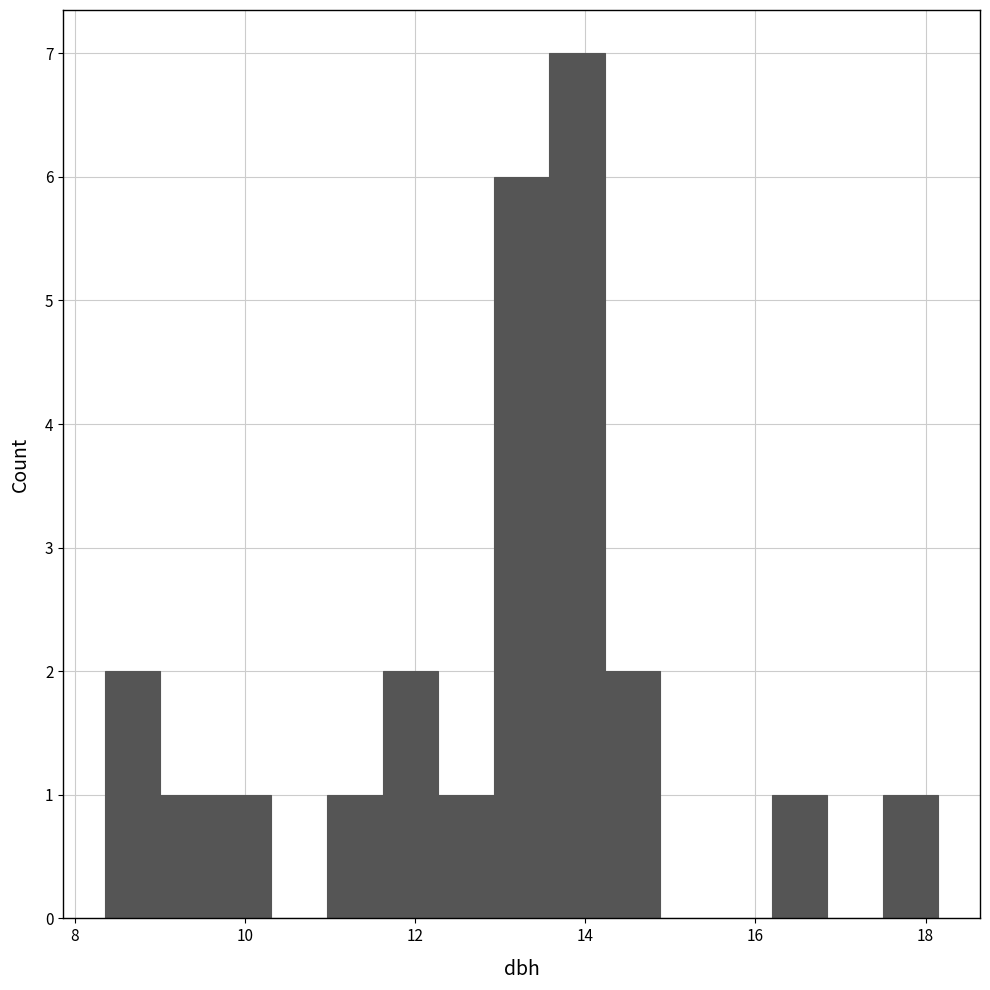

Around what value on the x-axis is the tallest bar? Give the approximate position of its centre, as read against the axis.

14.0